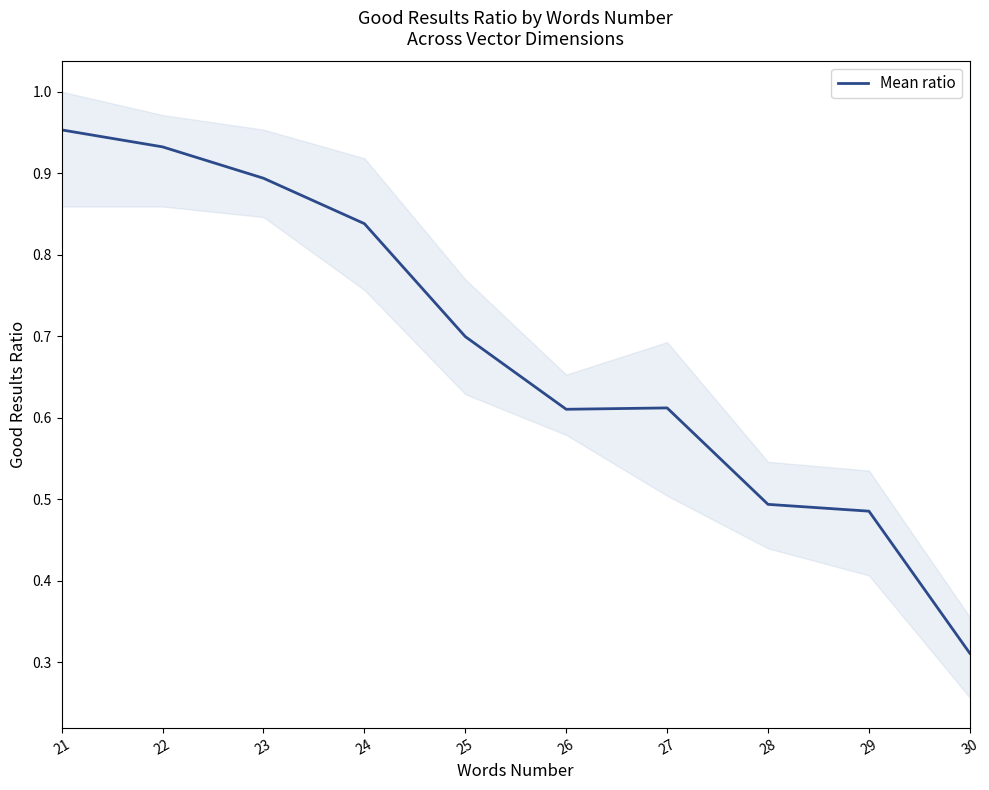

How many lines are shown in the chart?

1